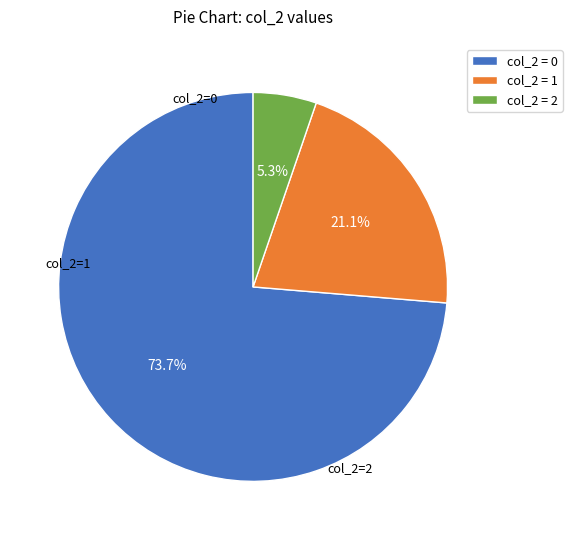

To the nearest percent, what is the difference between the largest and smallest slice percentages?

68%